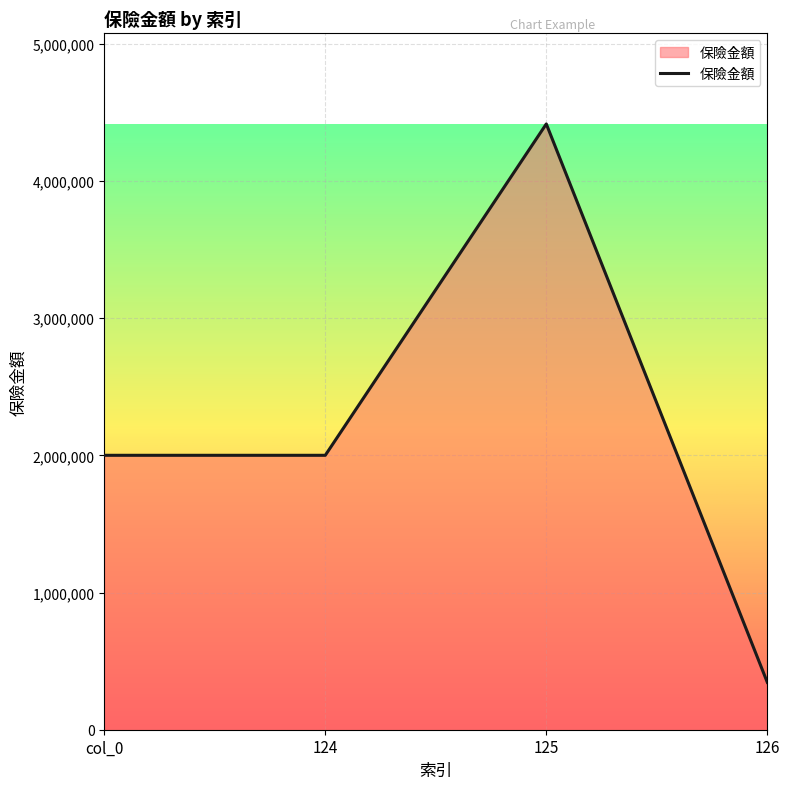

Reading left to right, extract all data points from this chart.

2000000	2000000	4415000	345281